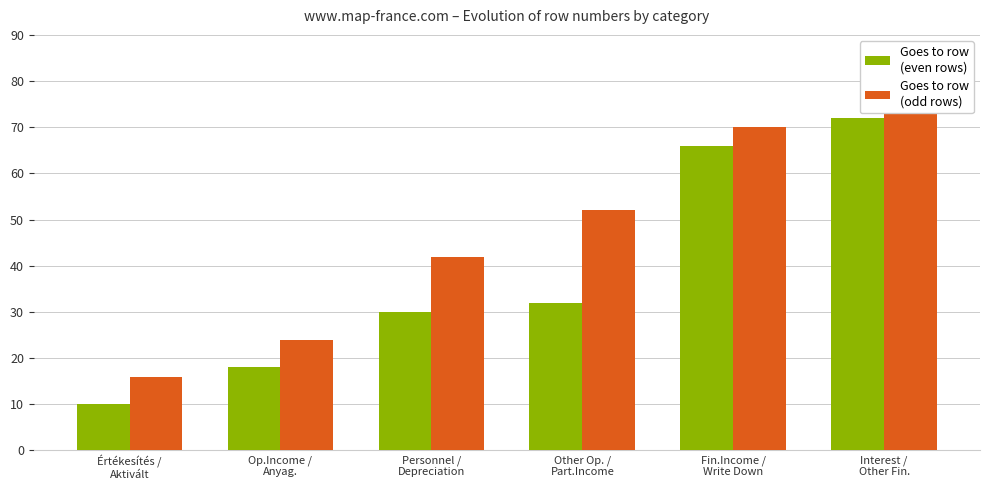

Which series changed the most between Op.Income /
Anyag. and Personnel /
Depreciation?

Goes to row (odd)